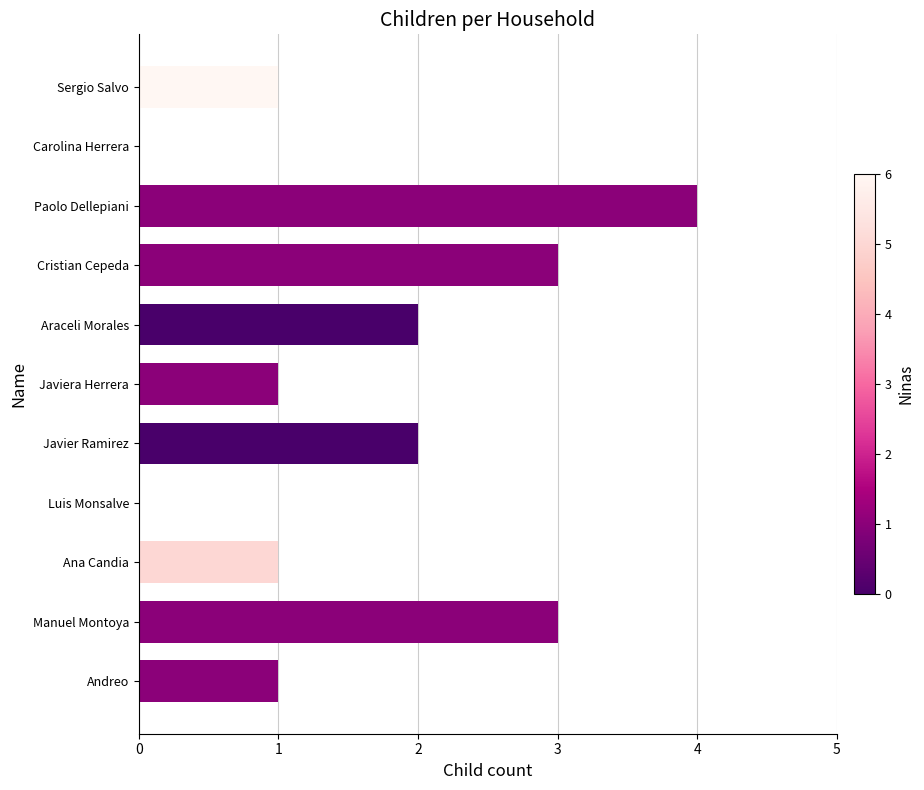

The value at Carolina Herrera is 1. True or false?

False